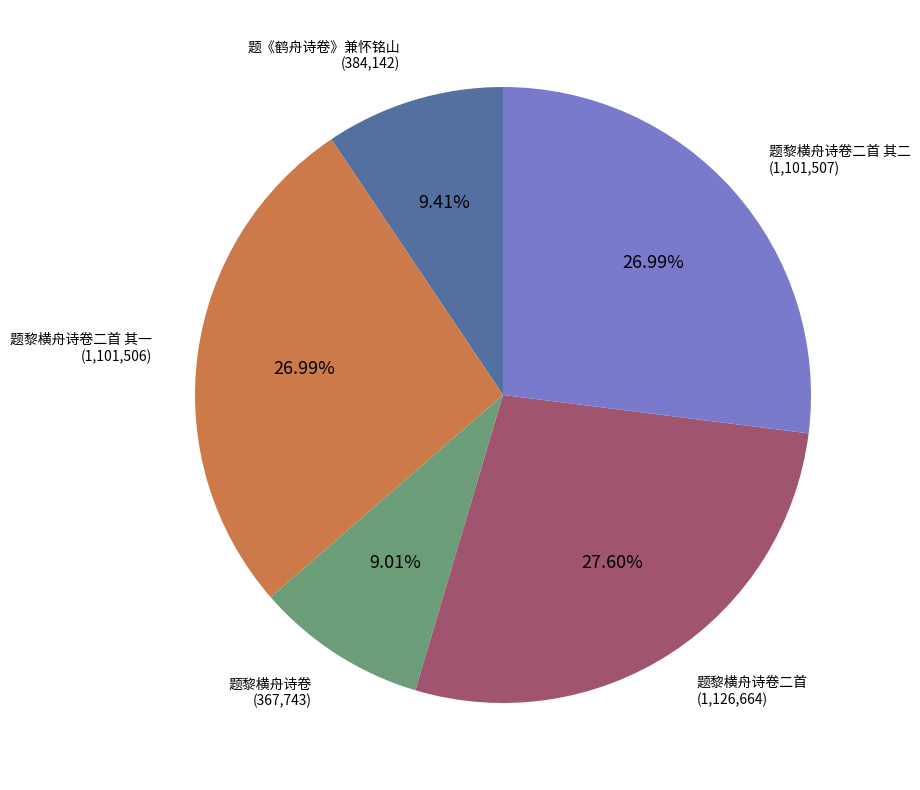

Does any single category account for the majority?

No